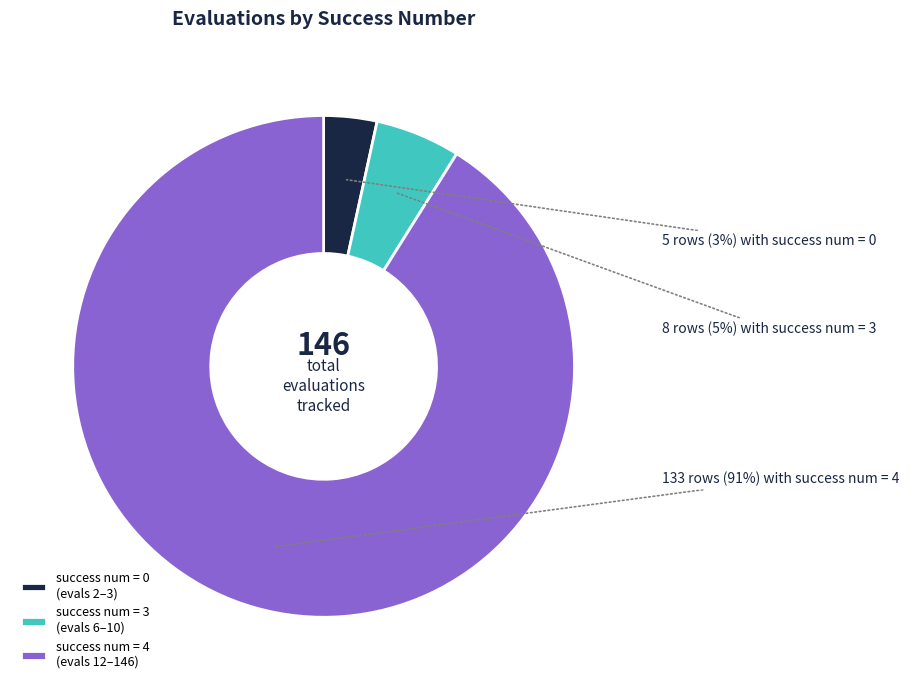

Is it true that success num = 3 (evals 6–10) is 17% of the pie?

False